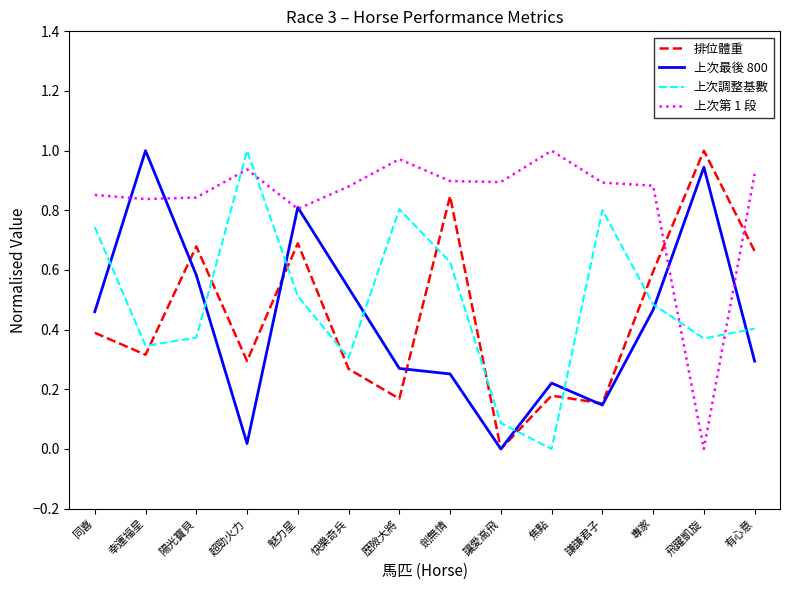

At which category does 上次調整基數 reach its first local peak?

超勁火力